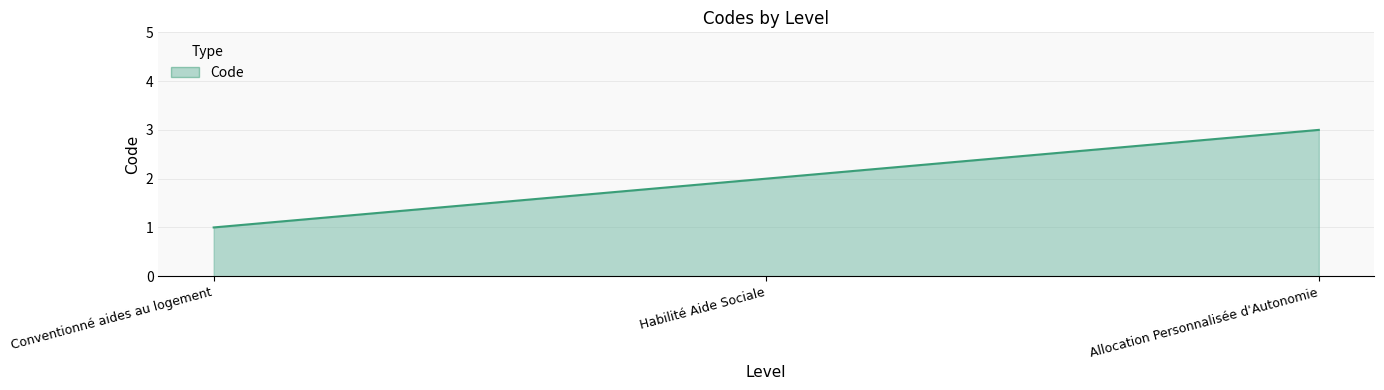

Reading left to right, what are all the values shown in this chart?

1	2	3